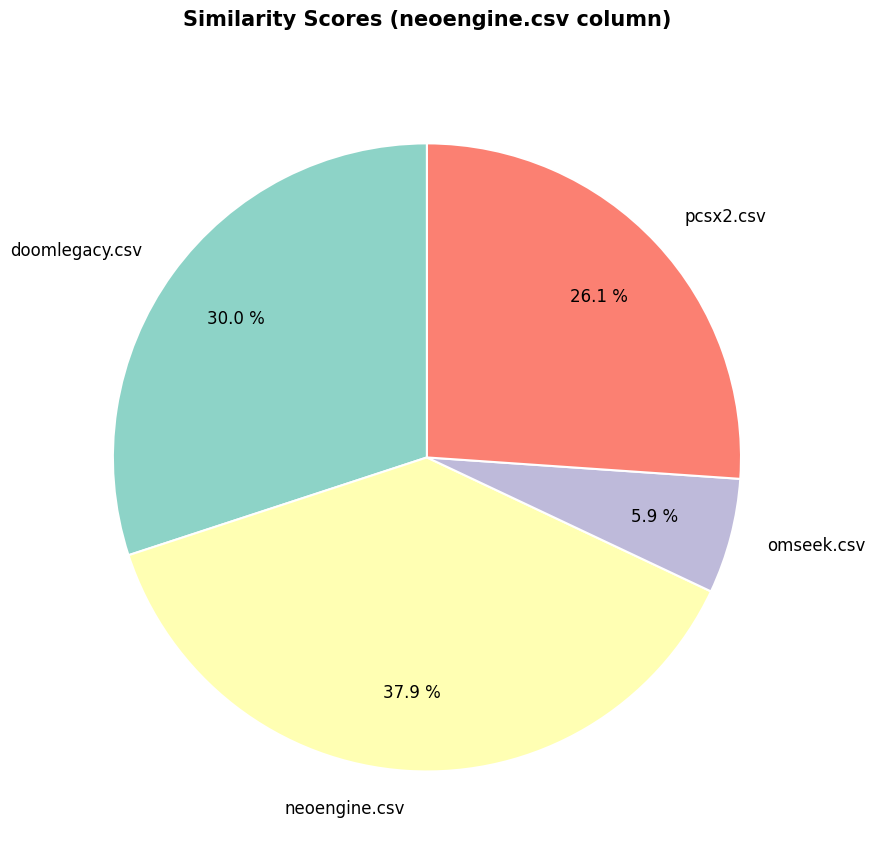

Combined, do neoengine.csv and omseek.csv account for over 50%?

No